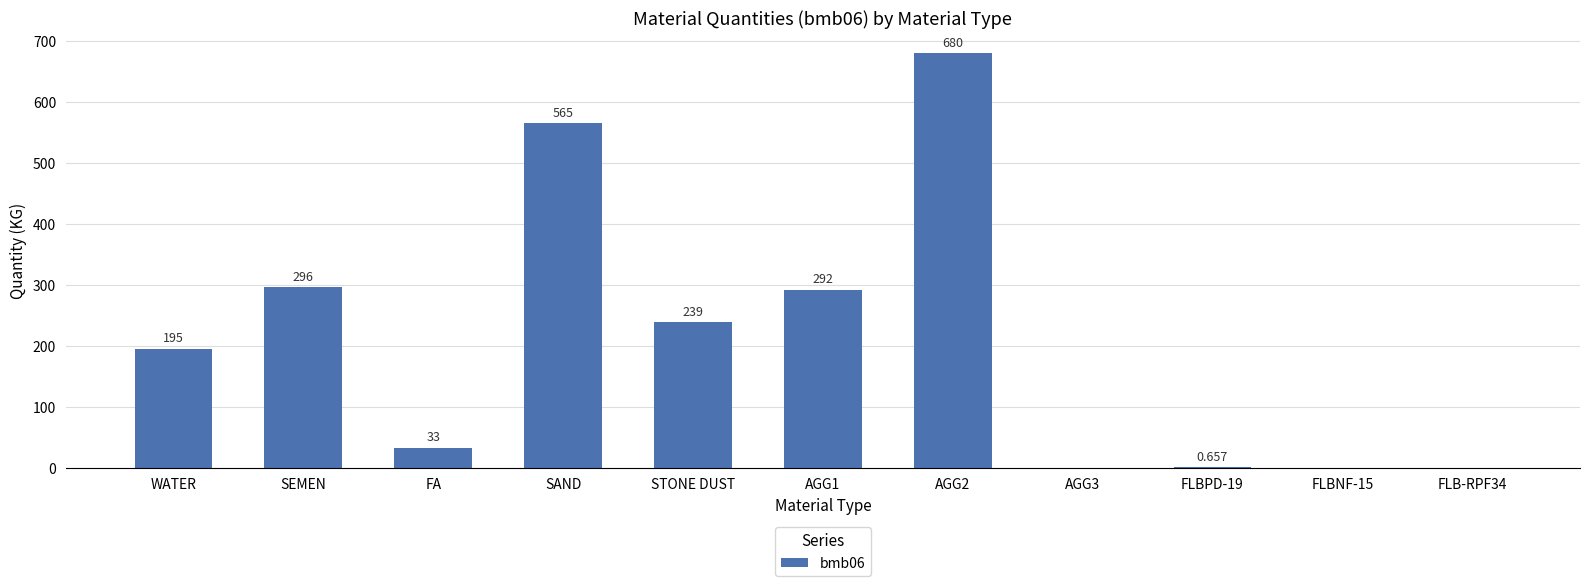

How many positive values are there?

8